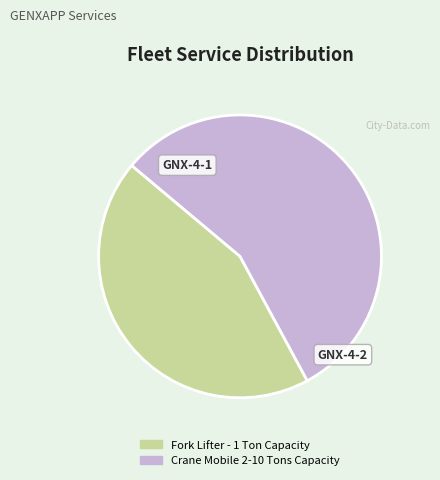

Which slice represents more than half of the pie?

Crane Mobile 2-10 Tons Capacity